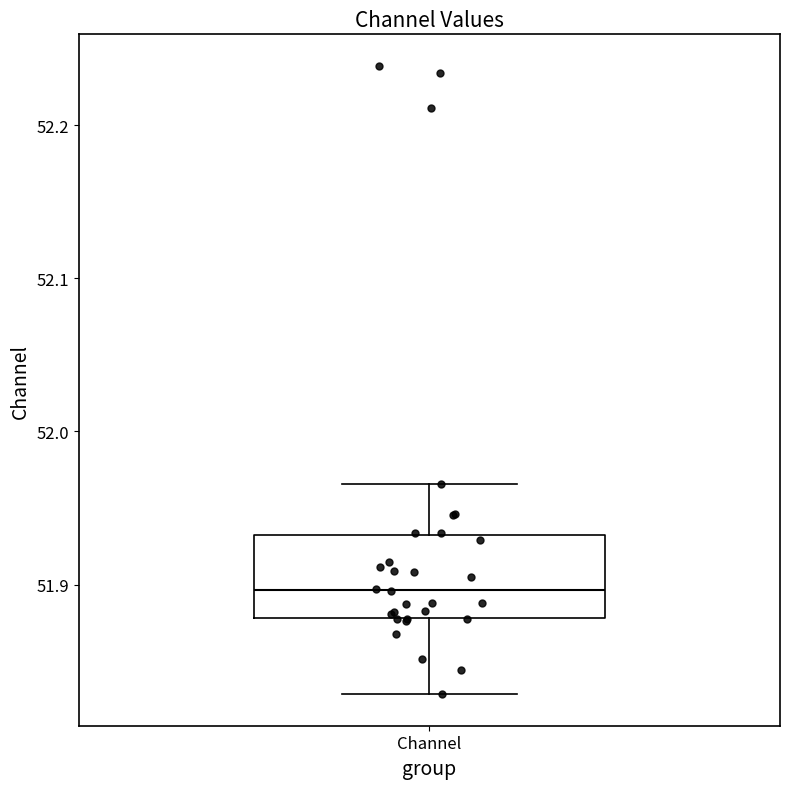

Where is the upper edge of the box for Channel on the y-axis? The values are not printed on the chart, so give them approximately, as read against the axis.

51.93